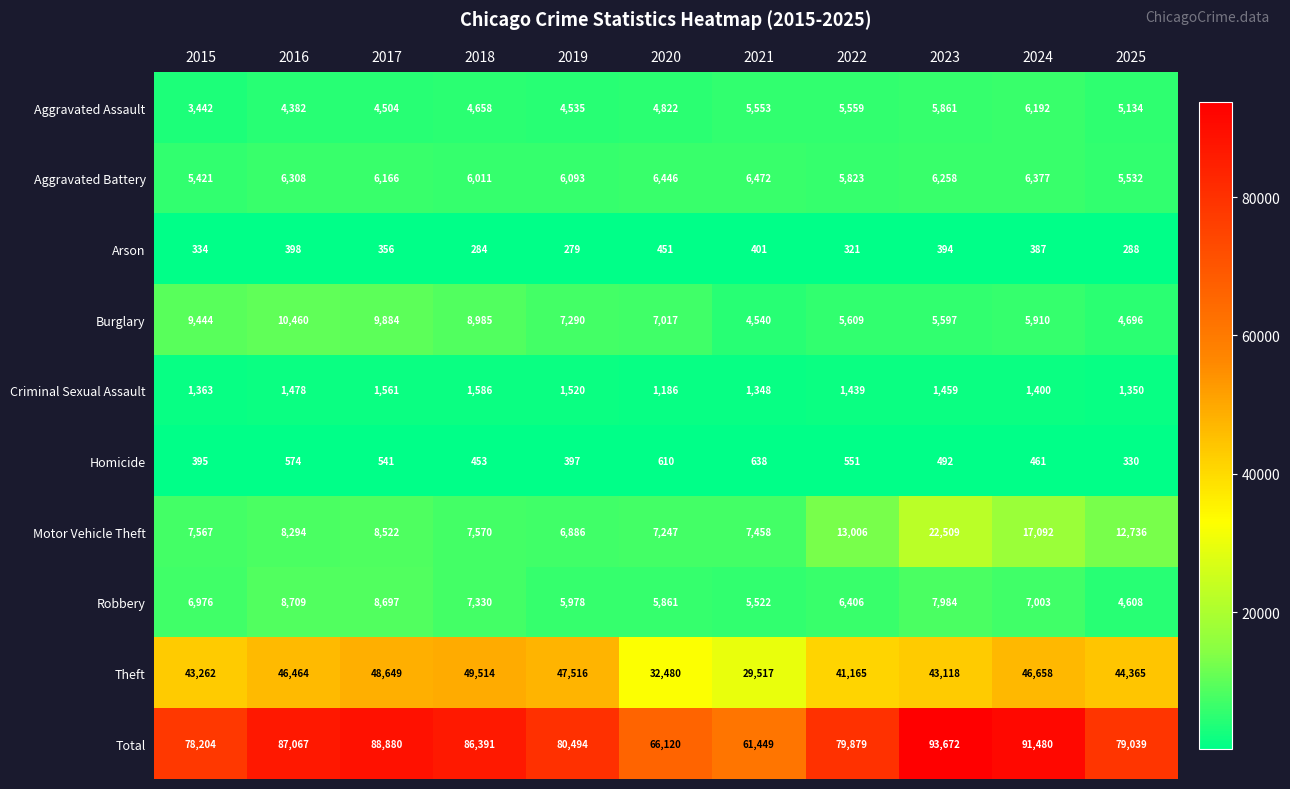

The value of Aggravated Battery at 2020 is 8888. True or false?

False